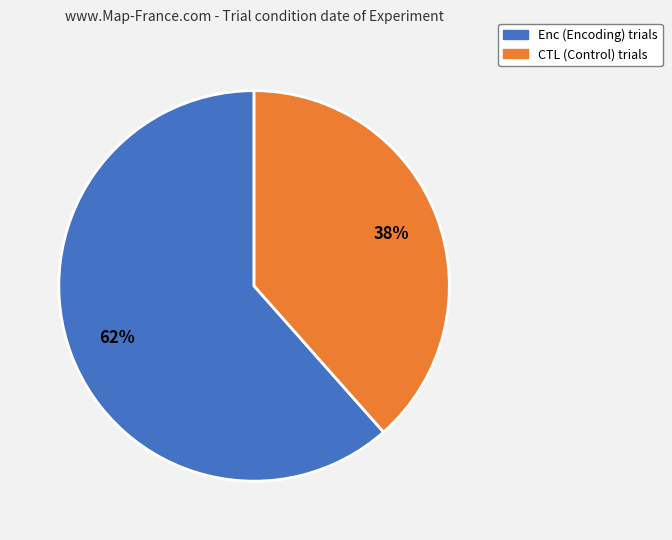

Which slice represents more than half of the pie?

Enc